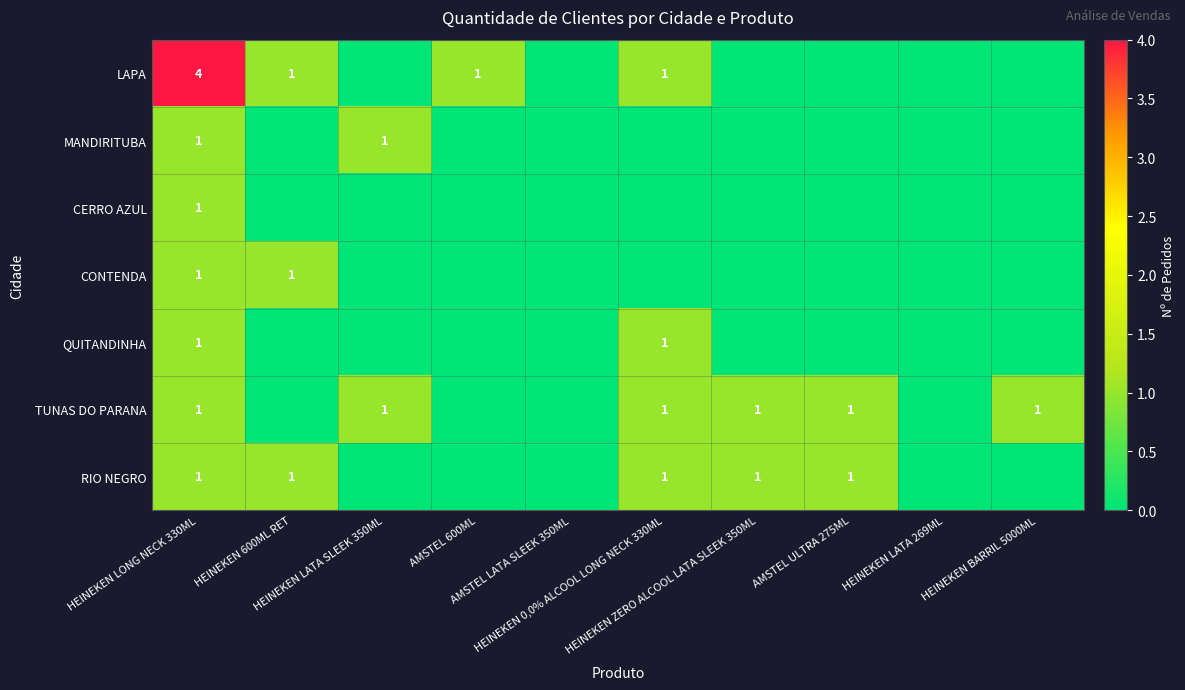

True or false: MANDIRITUBA has a value of 1 at AMSTEL 600ML.

False